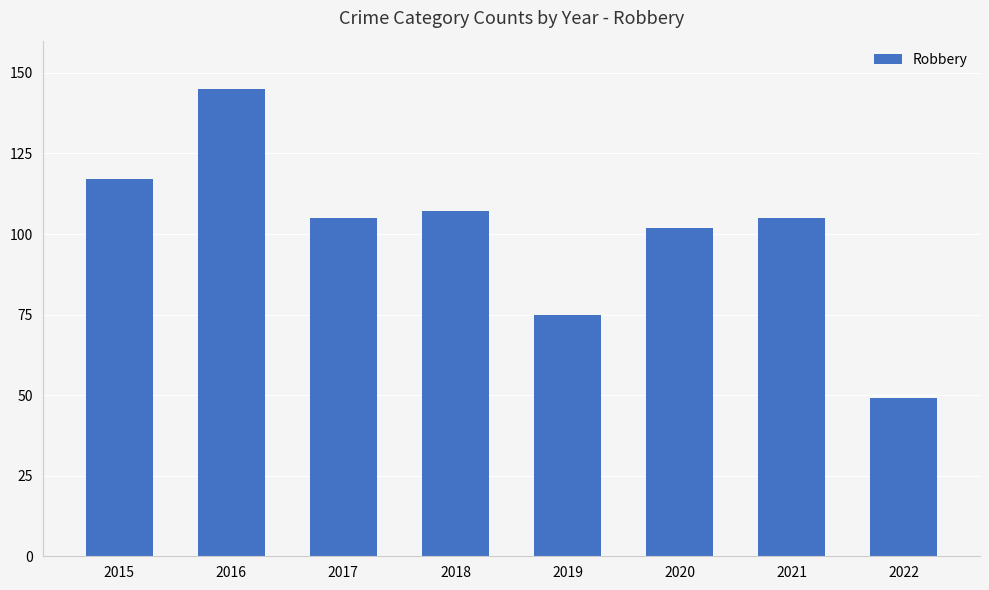

True or false: the data shows 37 at 2019.

False